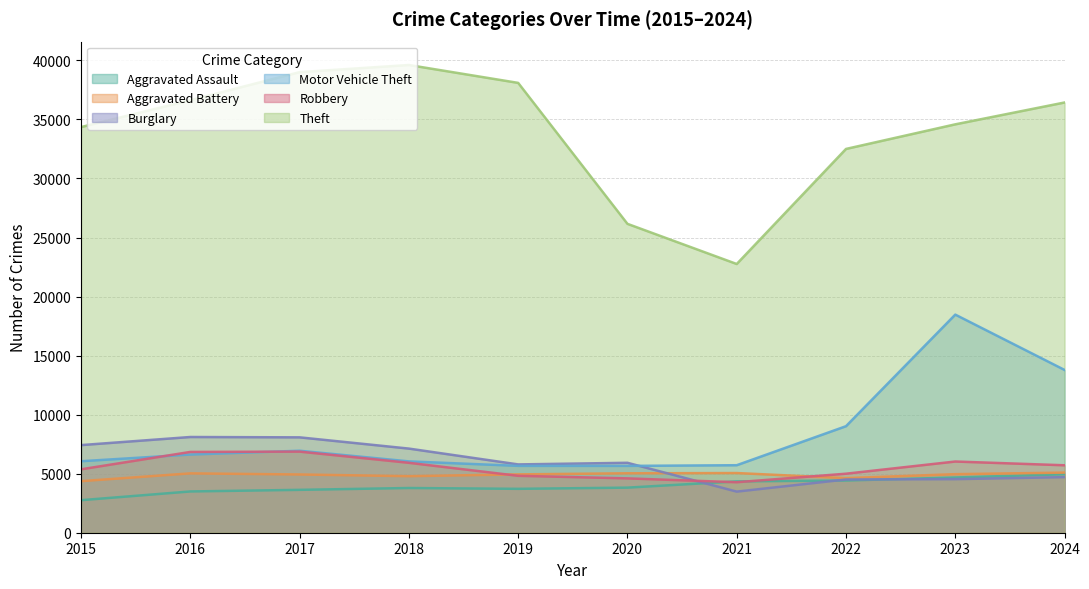

Where do Burglary and Aggravated Battery first cross each other?

2020 and 2021